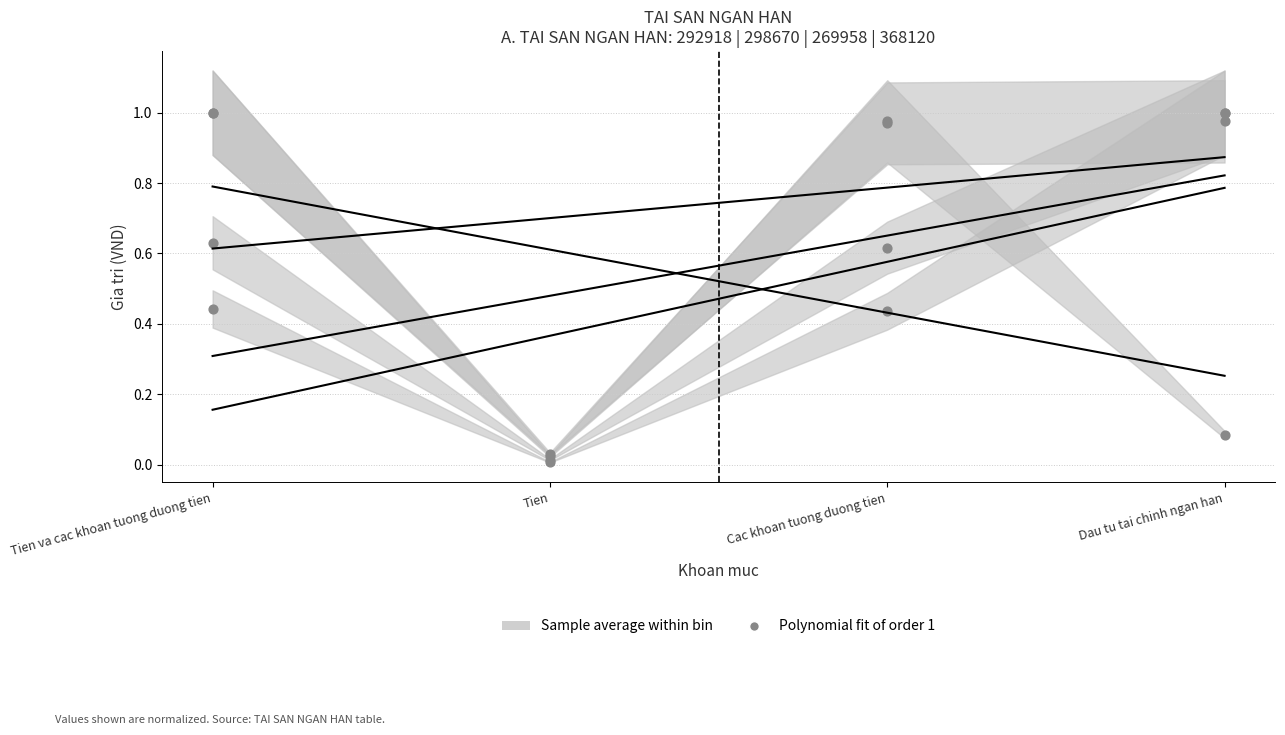

Which series reaches the maximum Y coordinate?

_1